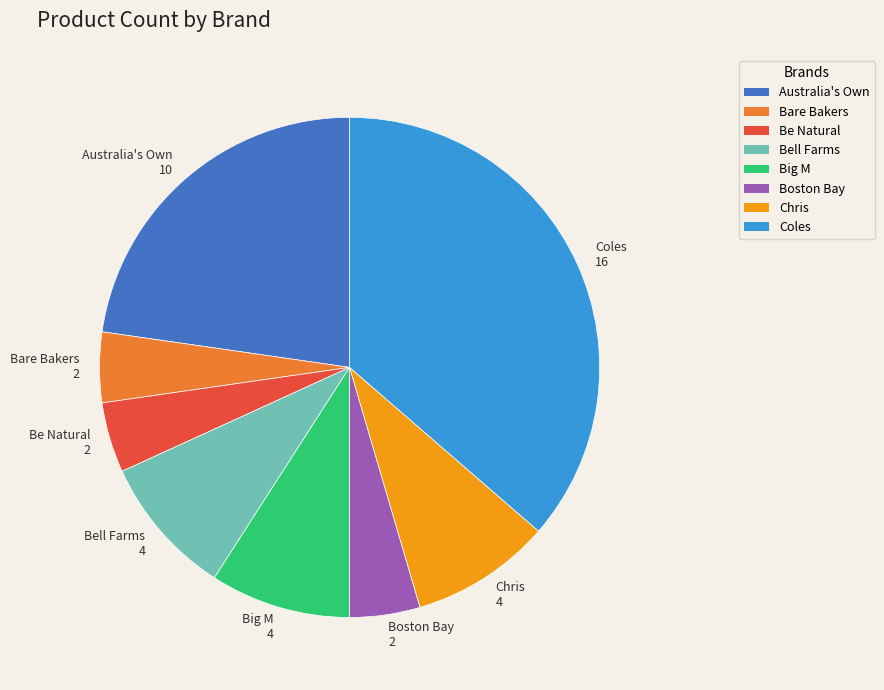

Between Chris and Be Natural, which is larger?

Chris